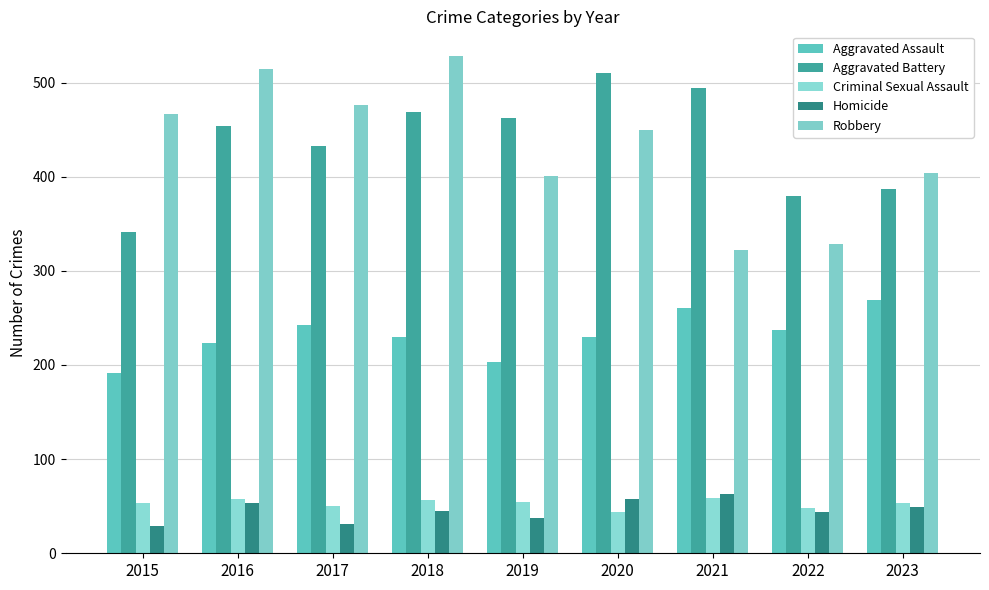

How many values in the Robbery series are below 450?

4